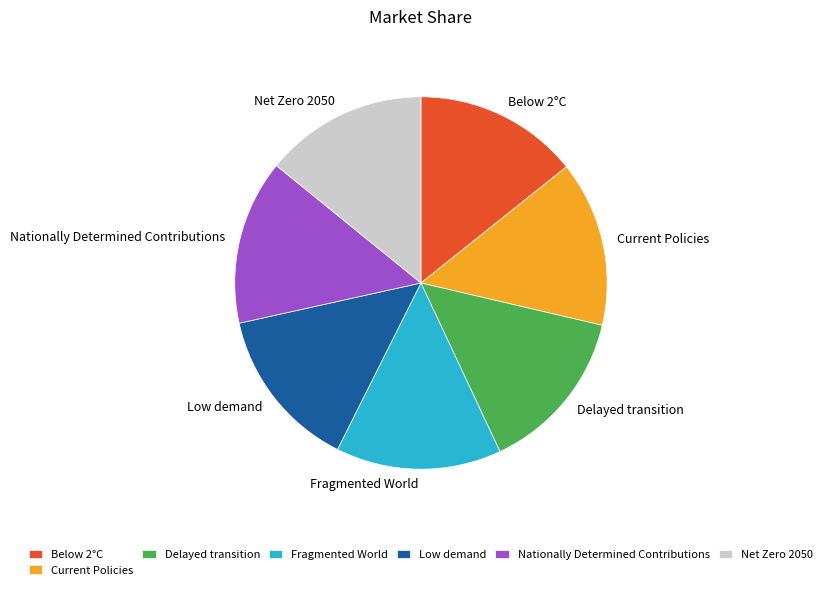

Does Net Zero 2050 account for over 50% of the chart?

No